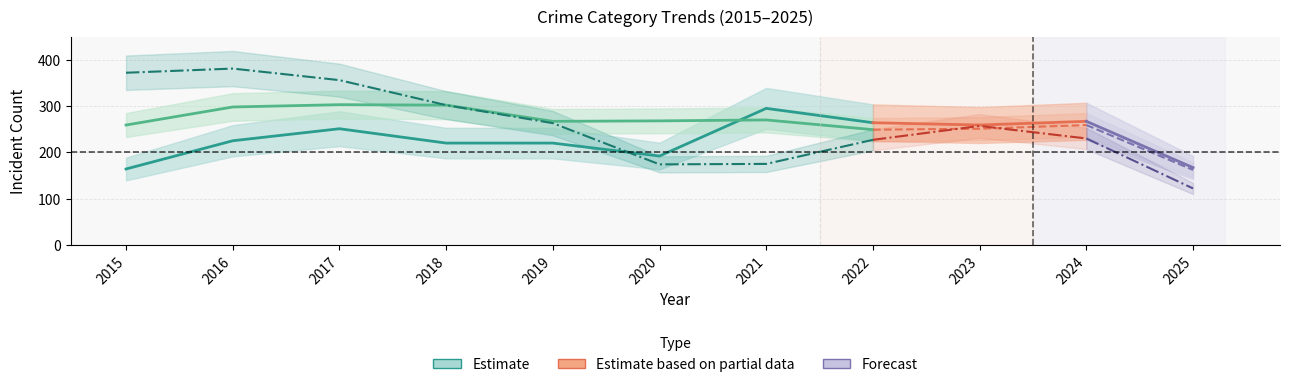

At which category does Aggravated Assault reach its first local peak?

2017